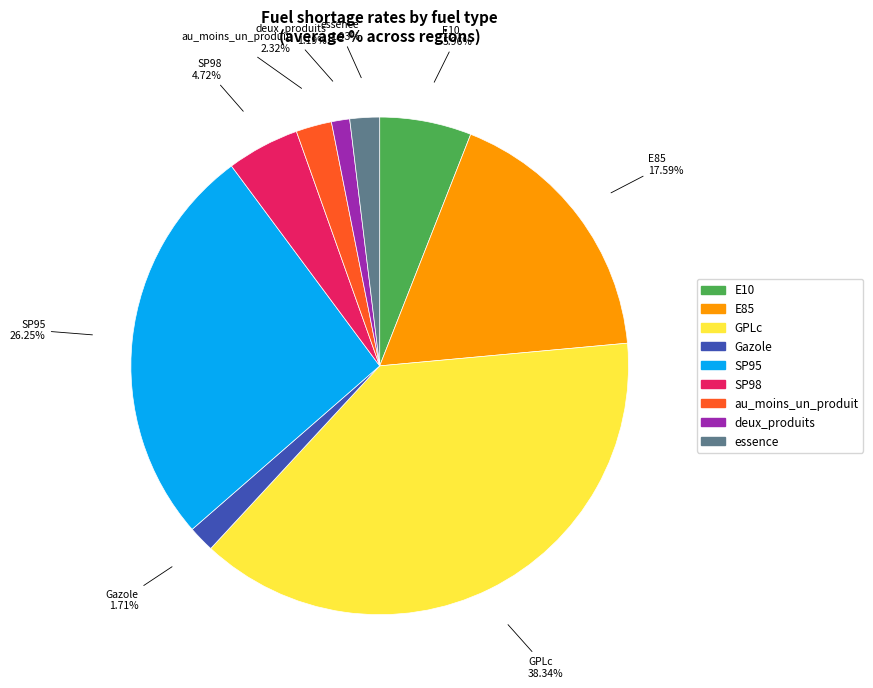

Which slice is the largest?

GPLc